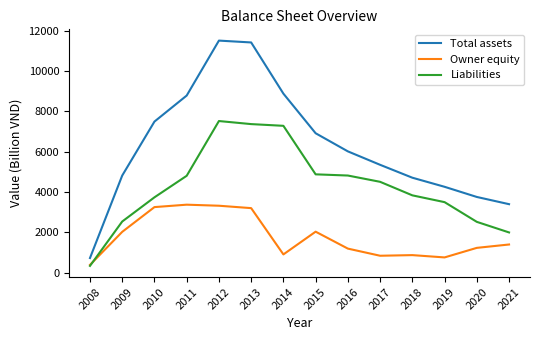

What is the sum of the Owner equity values at 2017 and 2013?

4050